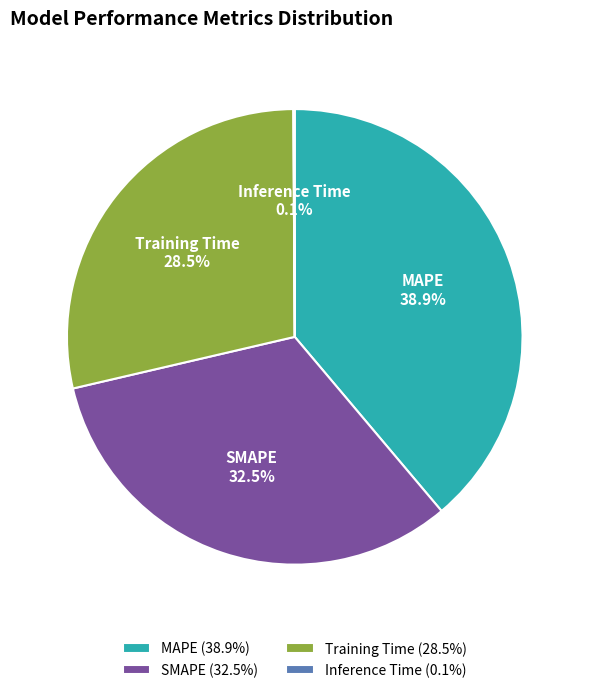

Is the sum of Training Time and SMAPE greater than half?

Yes